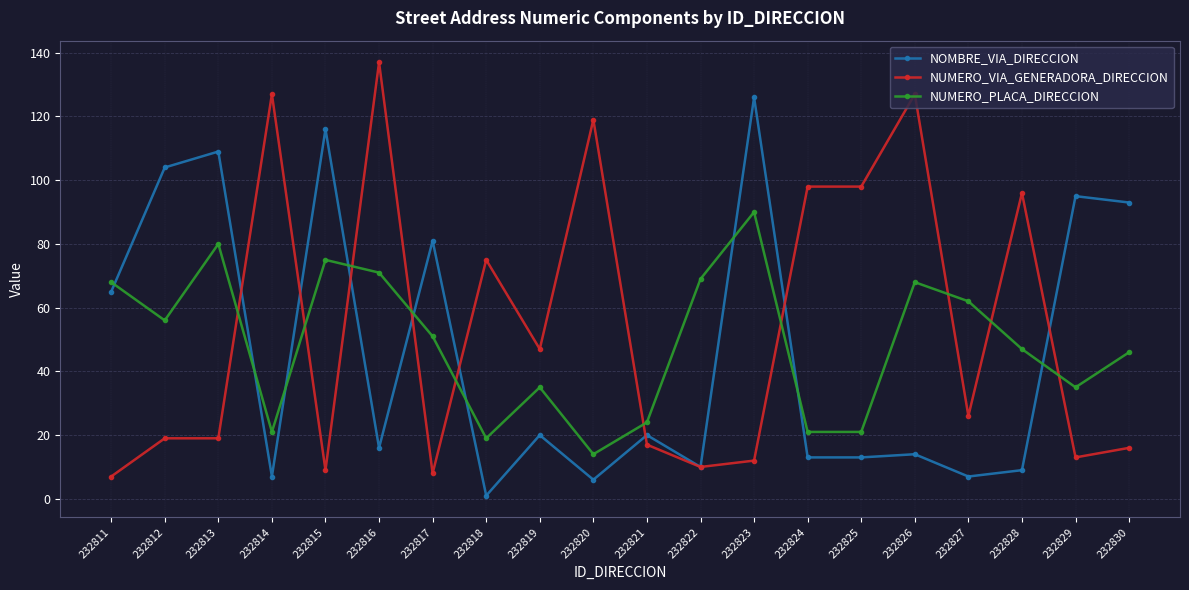

The value of NUMERO_PLACA_DIRECCION at 232820 is 6. True or false?

False